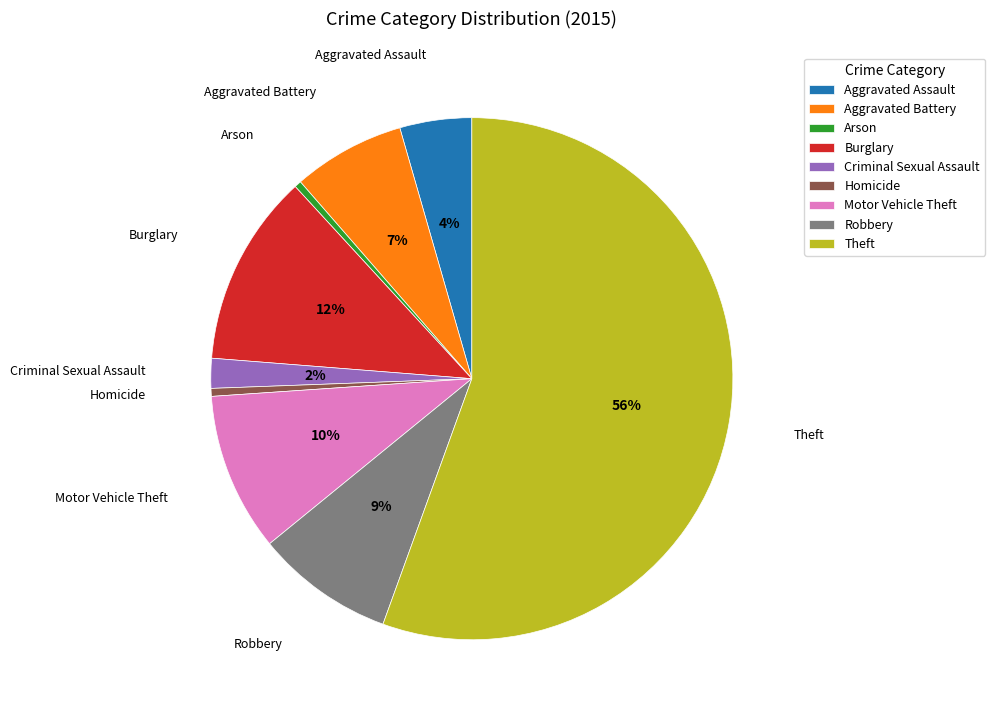

To the nearest percent, what is the average slice percentage?

11%